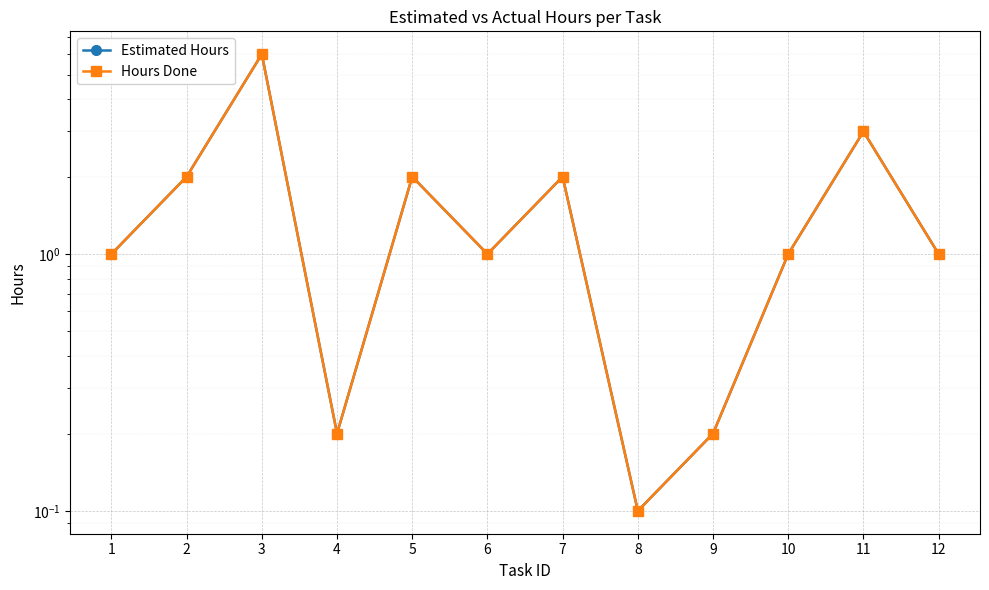

What is the average value of the Estimated Hours series?

1.6